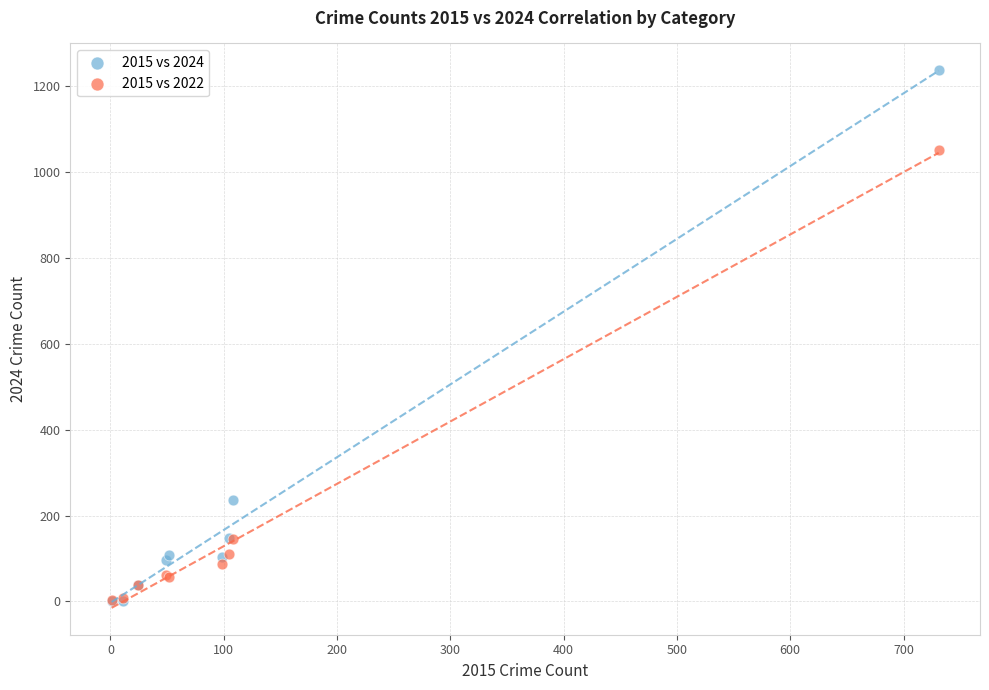

Across all series, what Y value is closest to 619?

237